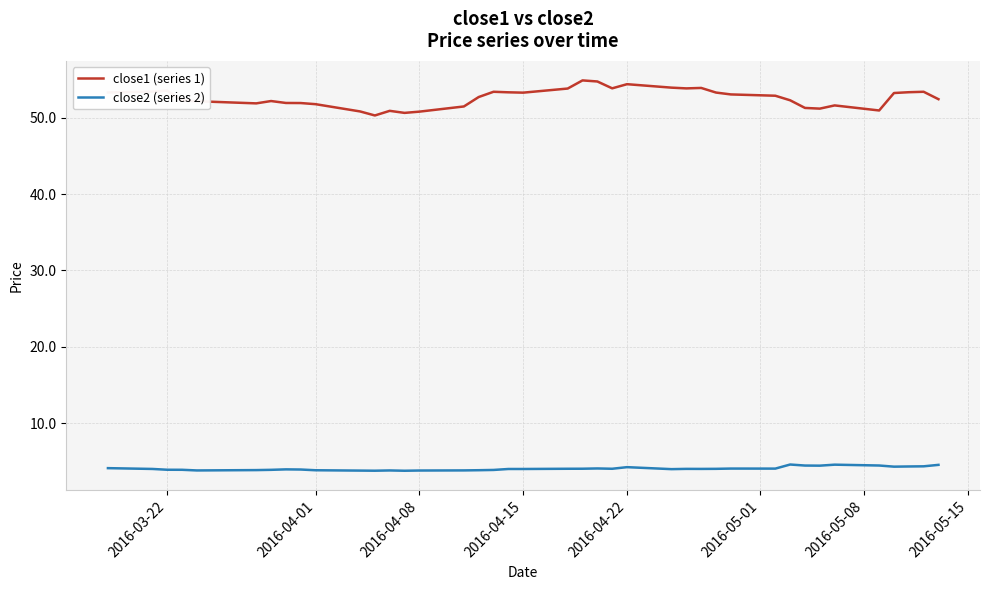

Which series has the largest total across all categories?

close1 (series 1)